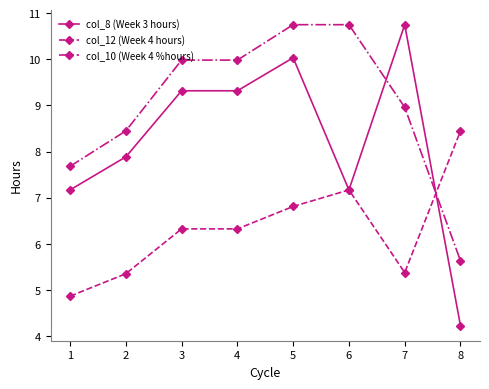

Reading right to left, what are all the values shown in this chart?

col_8 (Week 3 hours): 8=4.2	7=10.8	6=7.2	5=10.0	4=9.3	3=9.3	2=7.9	1=7.2
col_12 (Week 4 hours): 8=8.4	7=5.4	6=7.2	5=6.8	4=6.3	3=6.3	2=5.4	1=4.9
col_10 (Week 4 %hours): 8=5.6	7=9.0	6=10.8	5=10.8	4=10.0	3=10.0	2=8.4	1=7.7